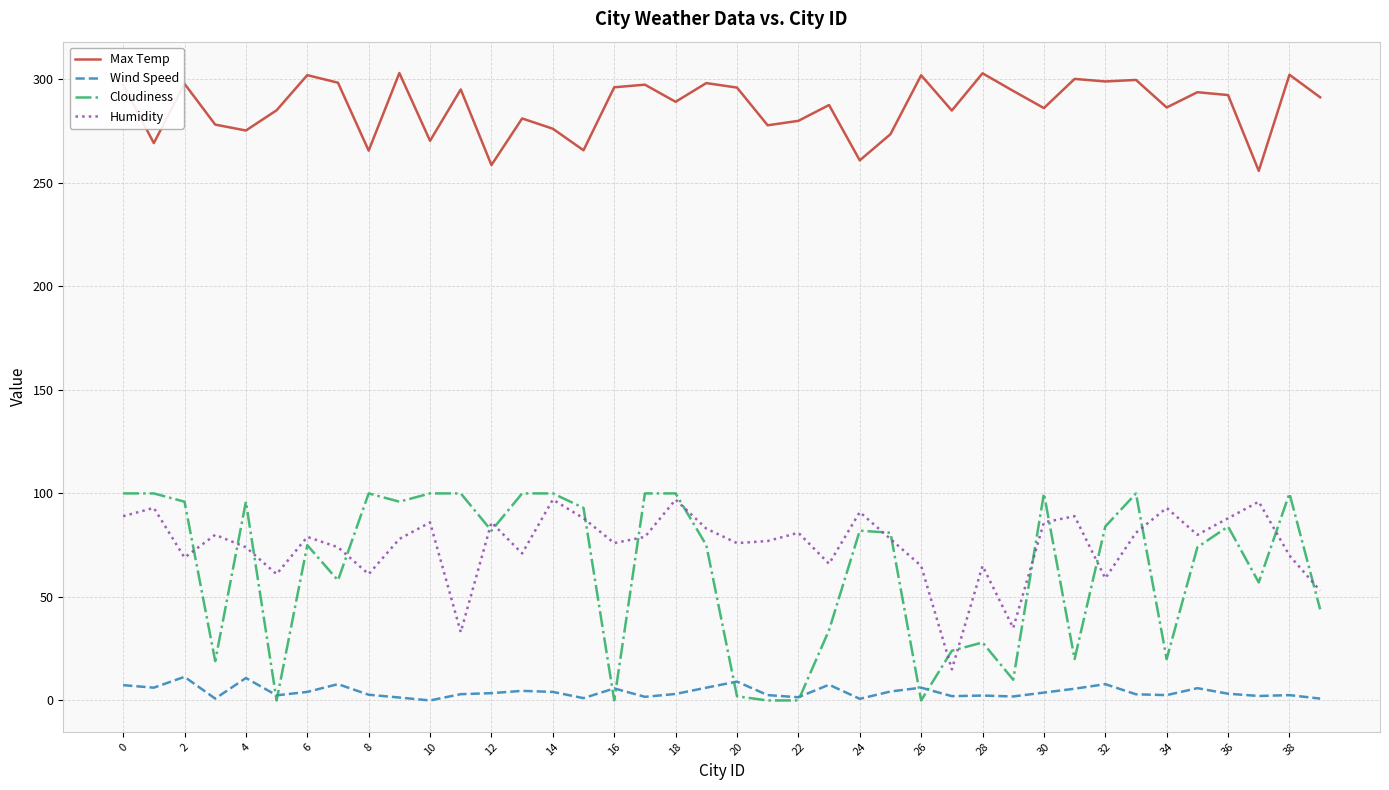

What are all the series names shown in the legend?

Max Temp, Wind Speed, Cloudiness, Humidity